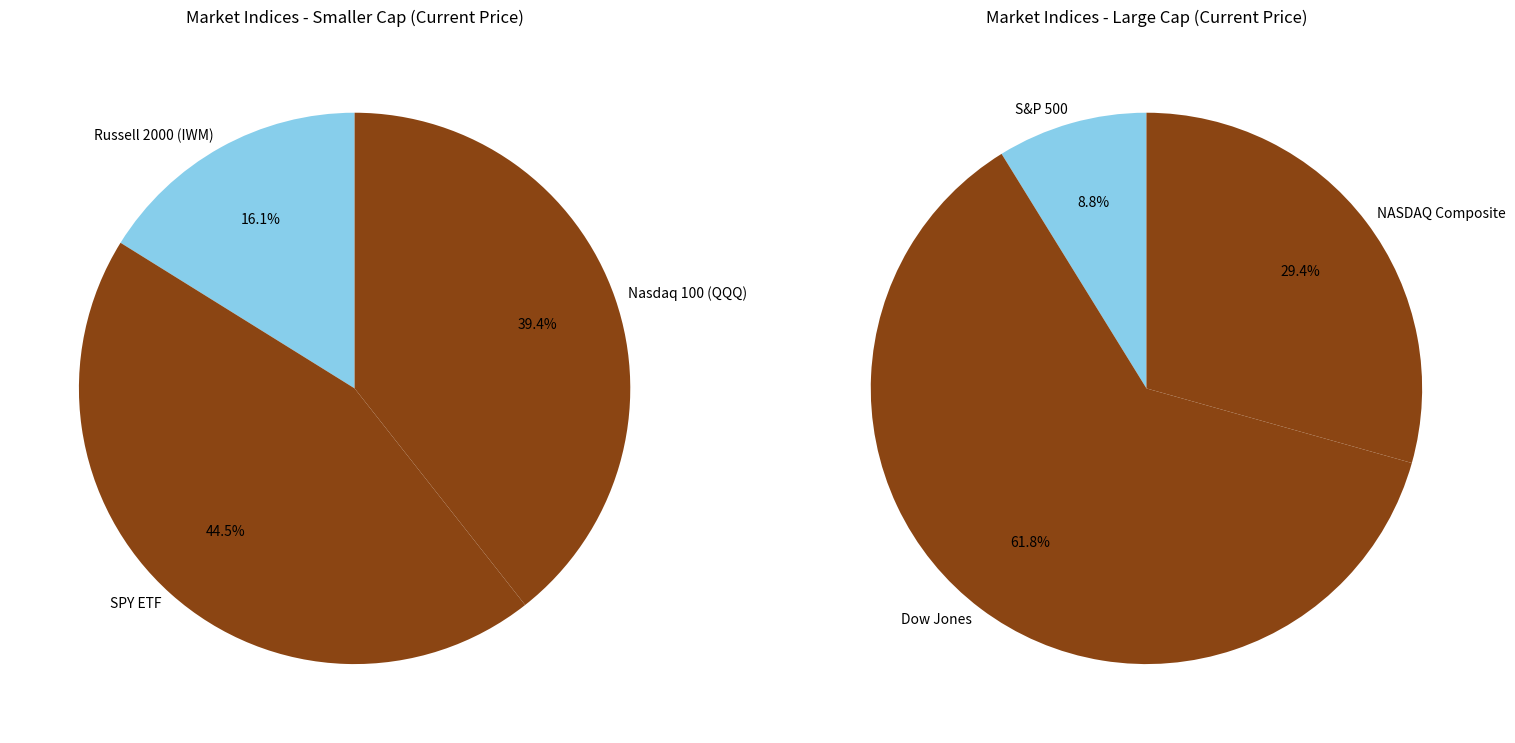

What is the smallest slice in the pie chart?

Russell 2000 (IWM)